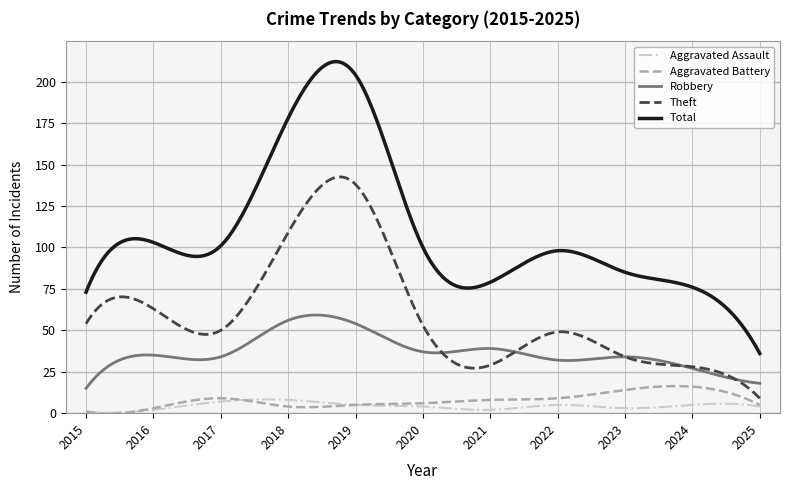

Which series ends up on top after the final intersection of Robbery and Theft?

Robbery